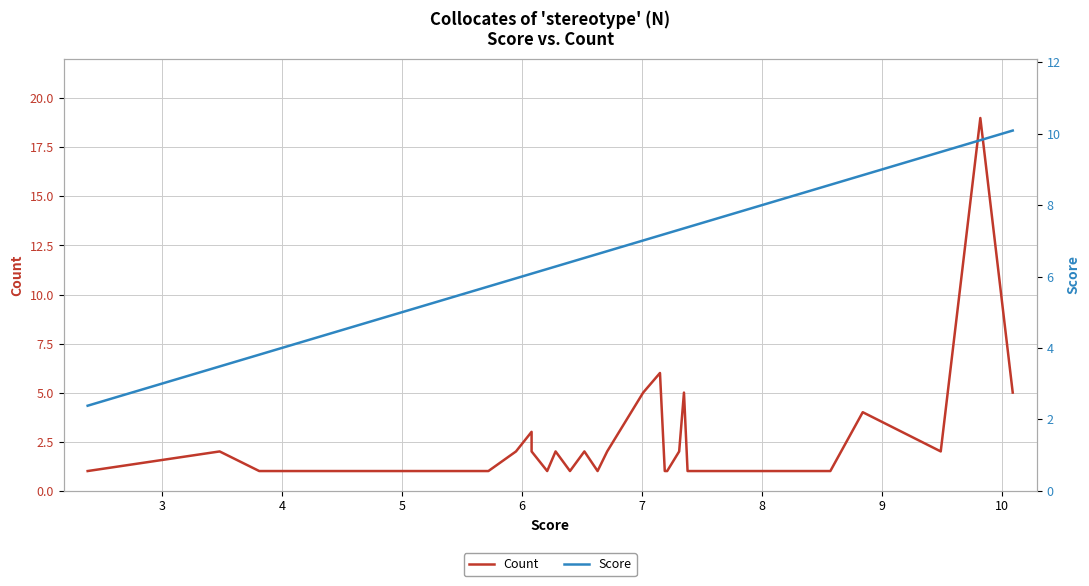

What is the difference between the maximum and minimum values in the Score series?

7.7